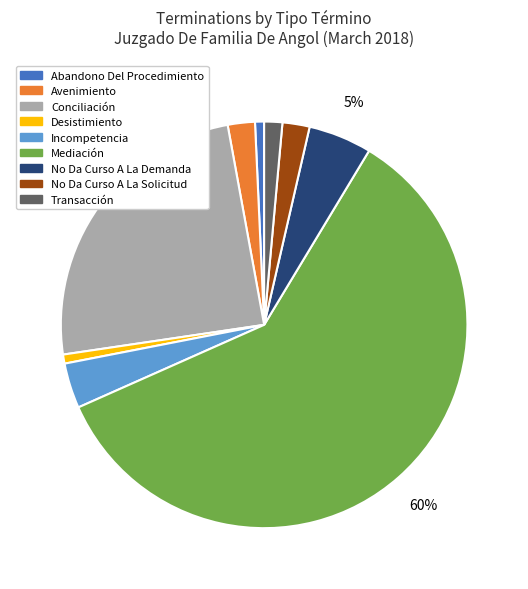

To the nearest percent, what portion does Incompetencia represent?

4%